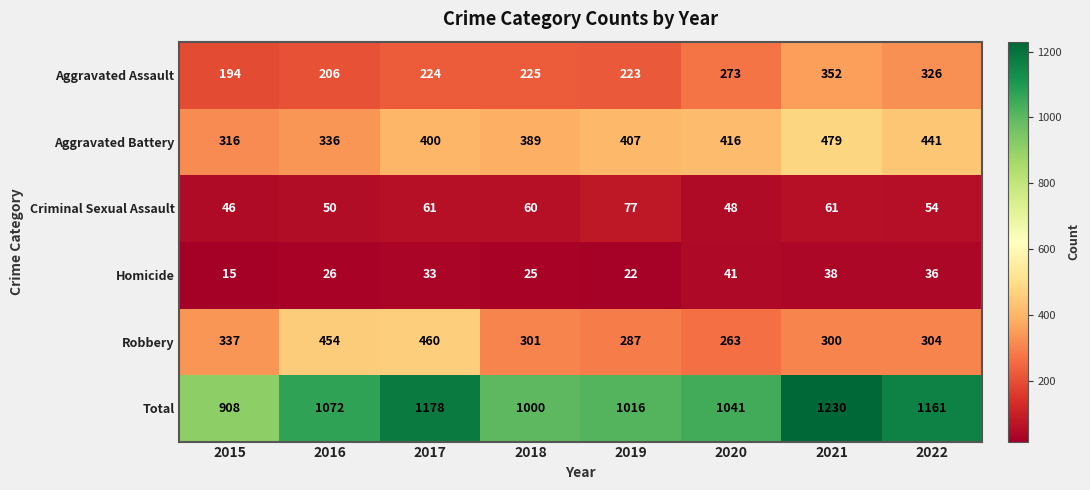

Count the number of data series in this chart.

6